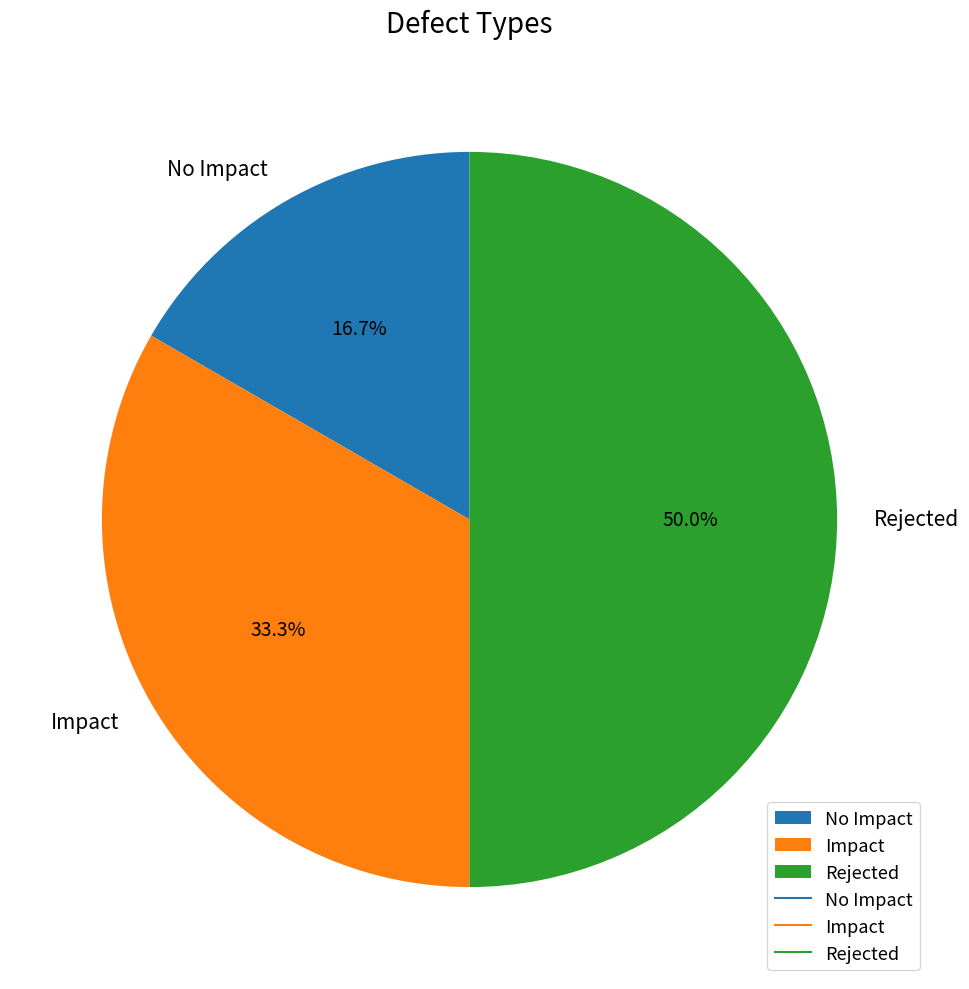

Which category has the biggest portion of the pie?

Rejected